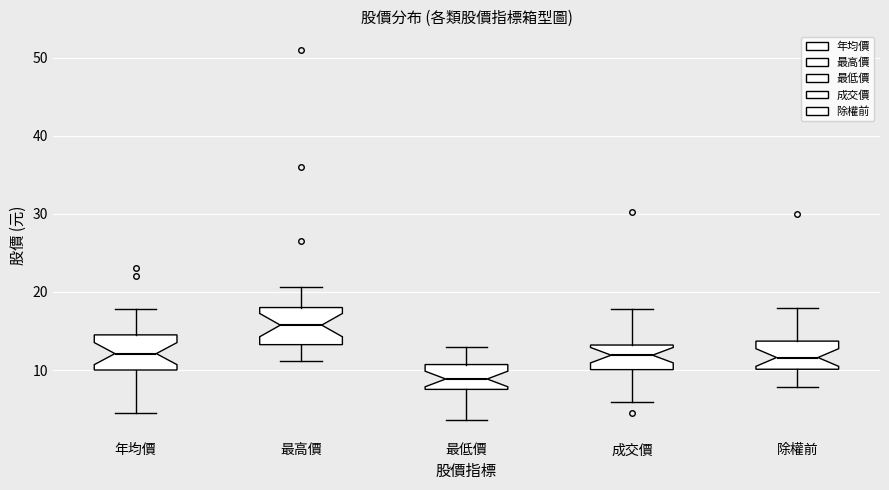

Reading left to right, read every box against the y-axis: the position of its median line, the range the box covers, and the ends of its whiskers. The values are not printed on the chart, so give them approximately, as read against the axis.

年均價: median 12, box 10 to 15, whiskers 5 to 18
最高價: median 16, box 13 to 18, whiskers 11 to 21
最低價: median 9, box 8 to 11, whiskers 4 to 13
成交價: median 12, box 10 to 13, whiskers 6 to 18
除權前: median 12, box 10 to 14, whiskers 8 to 18